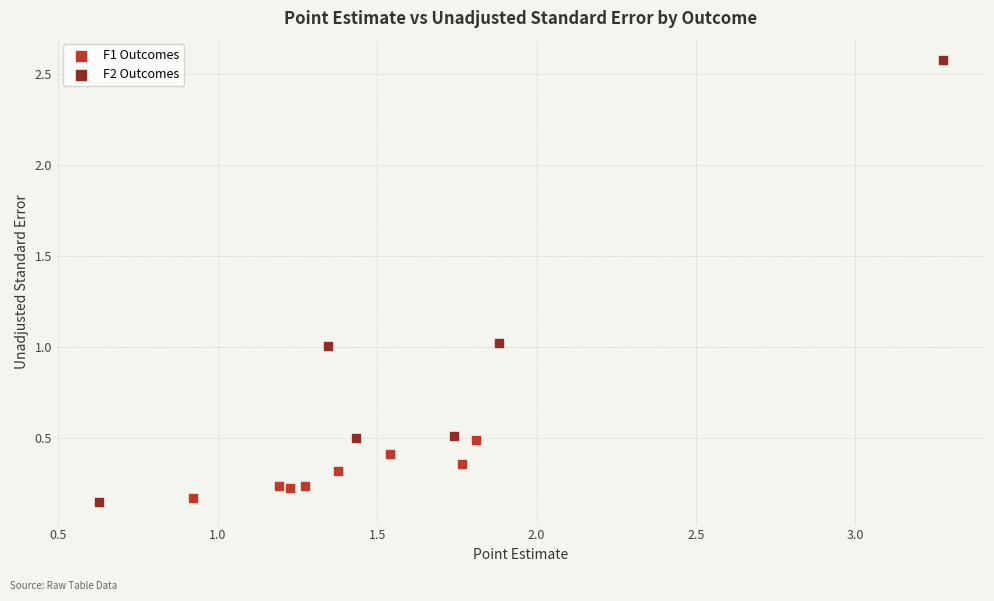

Which series contains the highest Y value?

F2 Outcomes